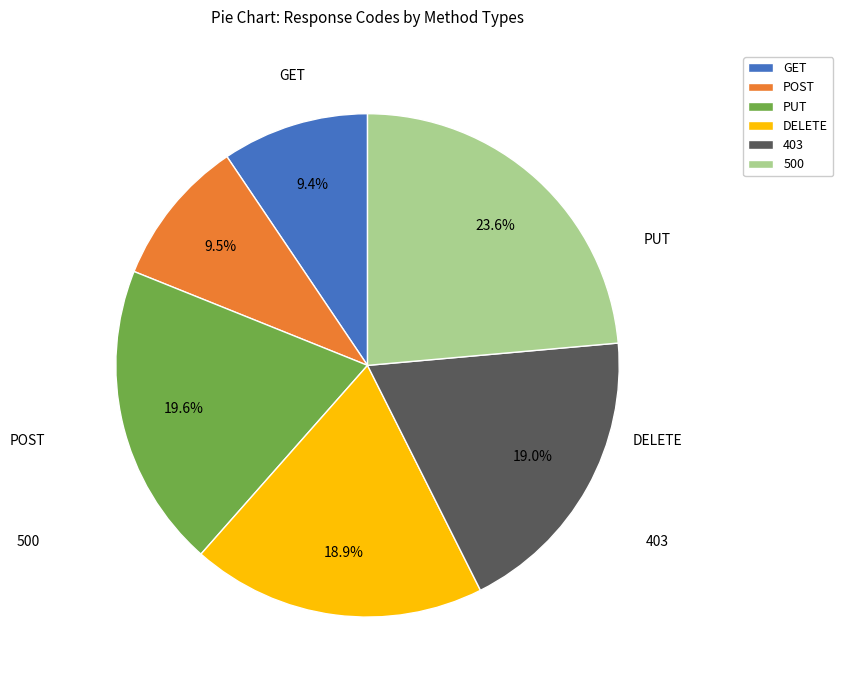

True or false: DELETE accounts for 32% of the total.

False